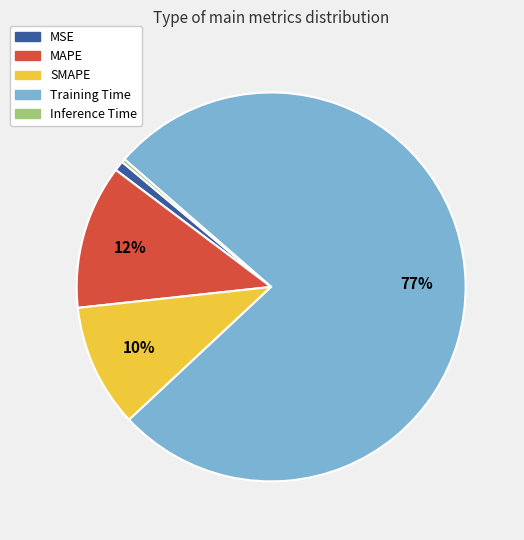

To the nearest percent, what percentage of the pie is MAPE?

12%